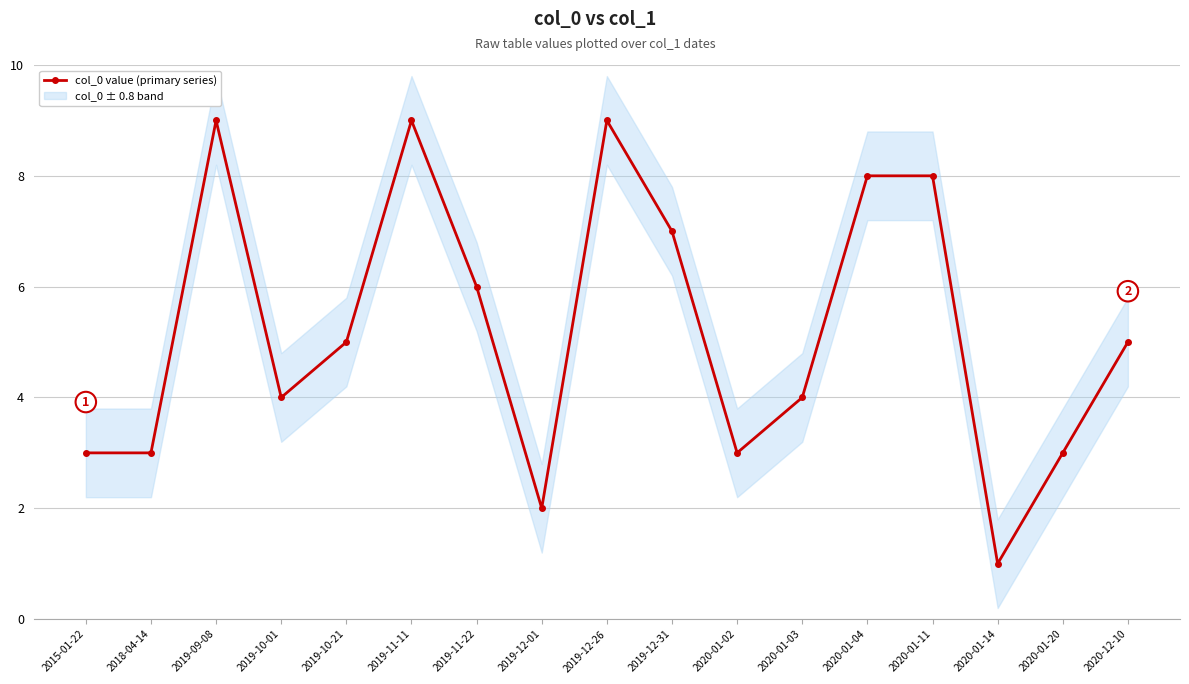

Reading right to left, transcribe all the data shown in this chart.

2020-12-10=5	2020-01-20=3	2020-01-14=1	2020-01-11=8	2020-01-04=8	2020-01-03=4	2020-01-02=3	2019-12-31=7	2019-12-26=9	2019-12-01=2	2019-11-22=6	2019-11-11=9	2019-10-21=5	2019-10-01=4	2019-09-08=9	2018-04-14=3	2015-01-22=3